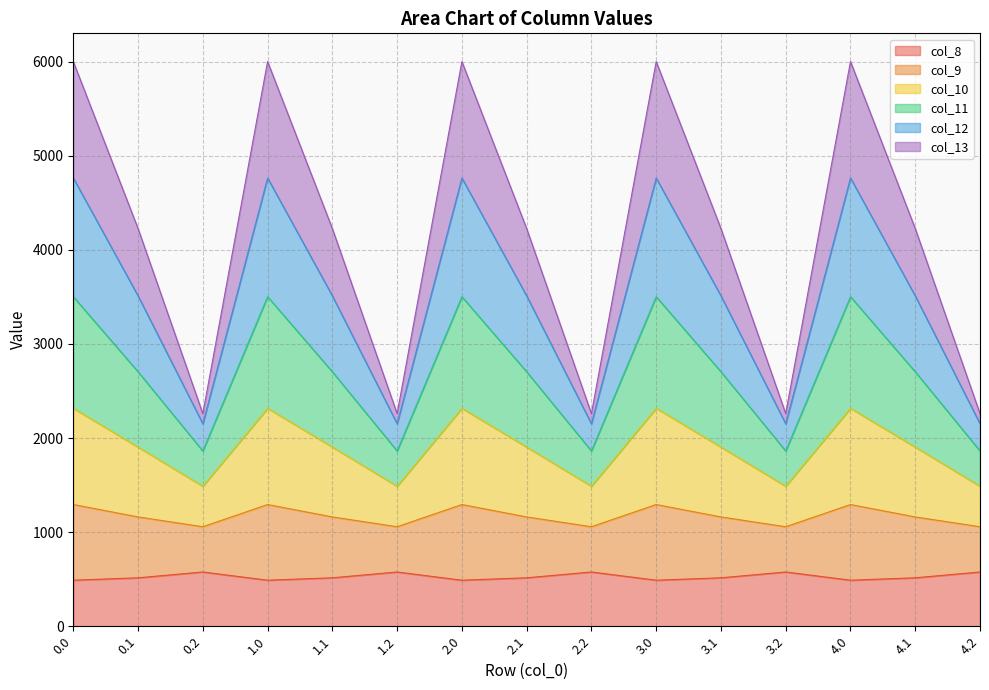

What is the total value across all series at 2.1?

4226.1